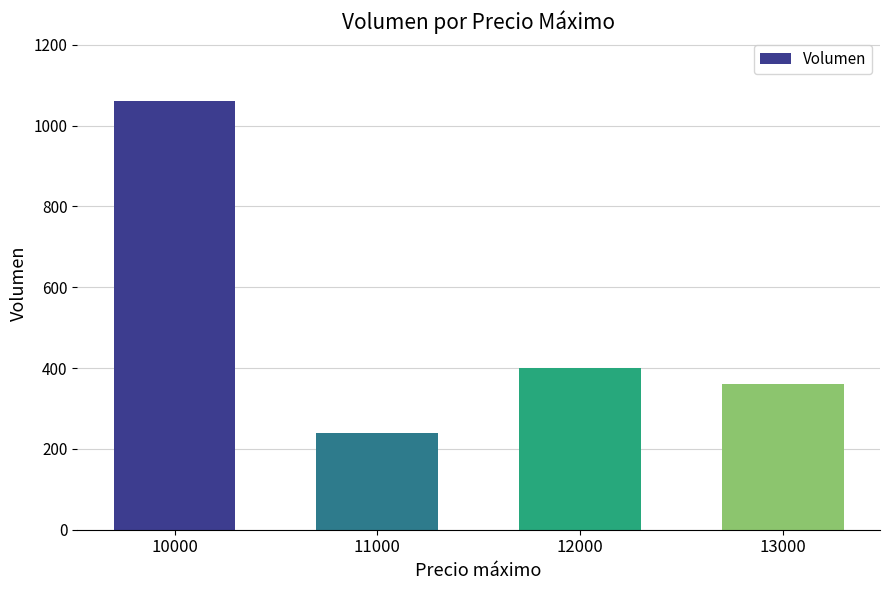

What is the difference between the values at 11000 and 12000?

160